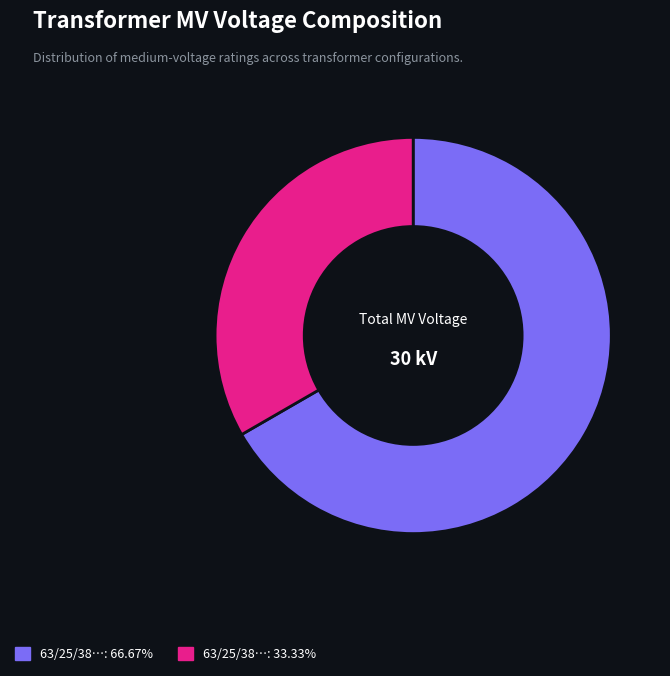

Count the number of slices in the pie.

2